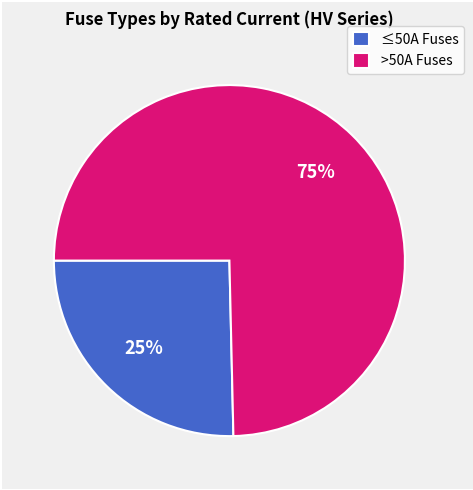

Do ≤50A Fuses and >50A Fuses together represent more than half of the pie?

Yes